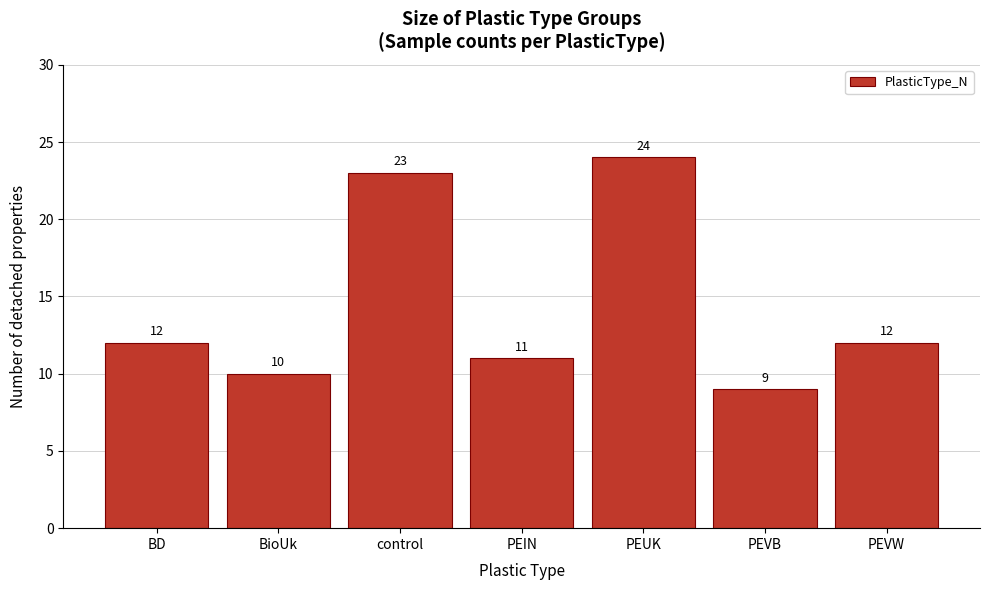

Reading right to left, transcribe all the data shown in this chart.

12	9	24	11	23	10	12